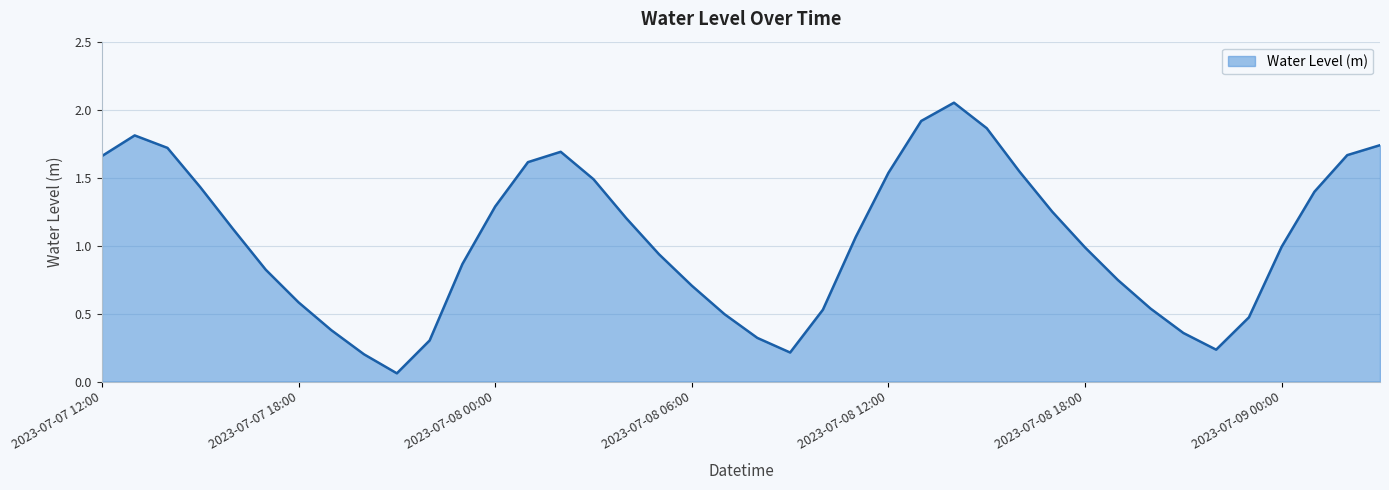

What is the difference between the maximum and minimum values?

2.0